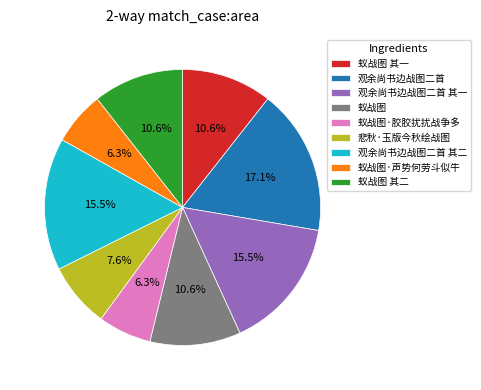

Count the number of slices in the pie.

9